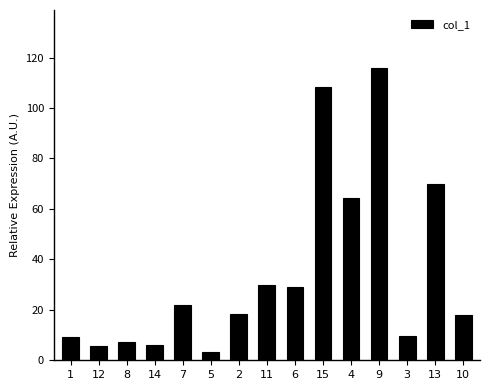

What is the sum of all values?

517.0